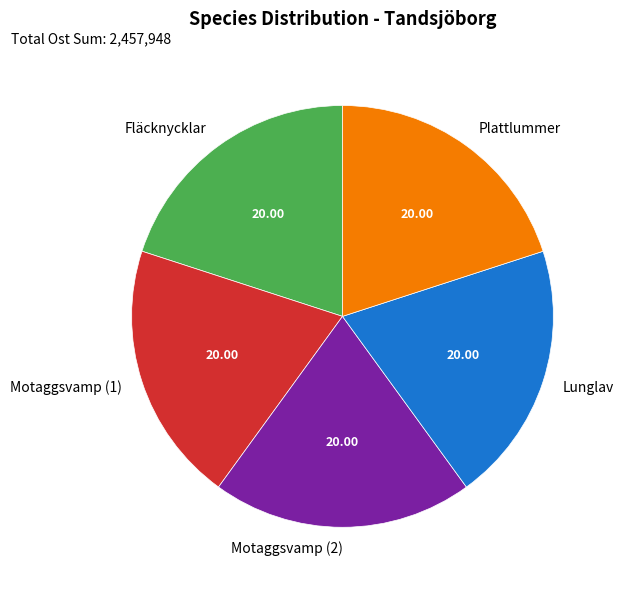

True or false: Fläcknycklar accounts for 35% of the total.

False